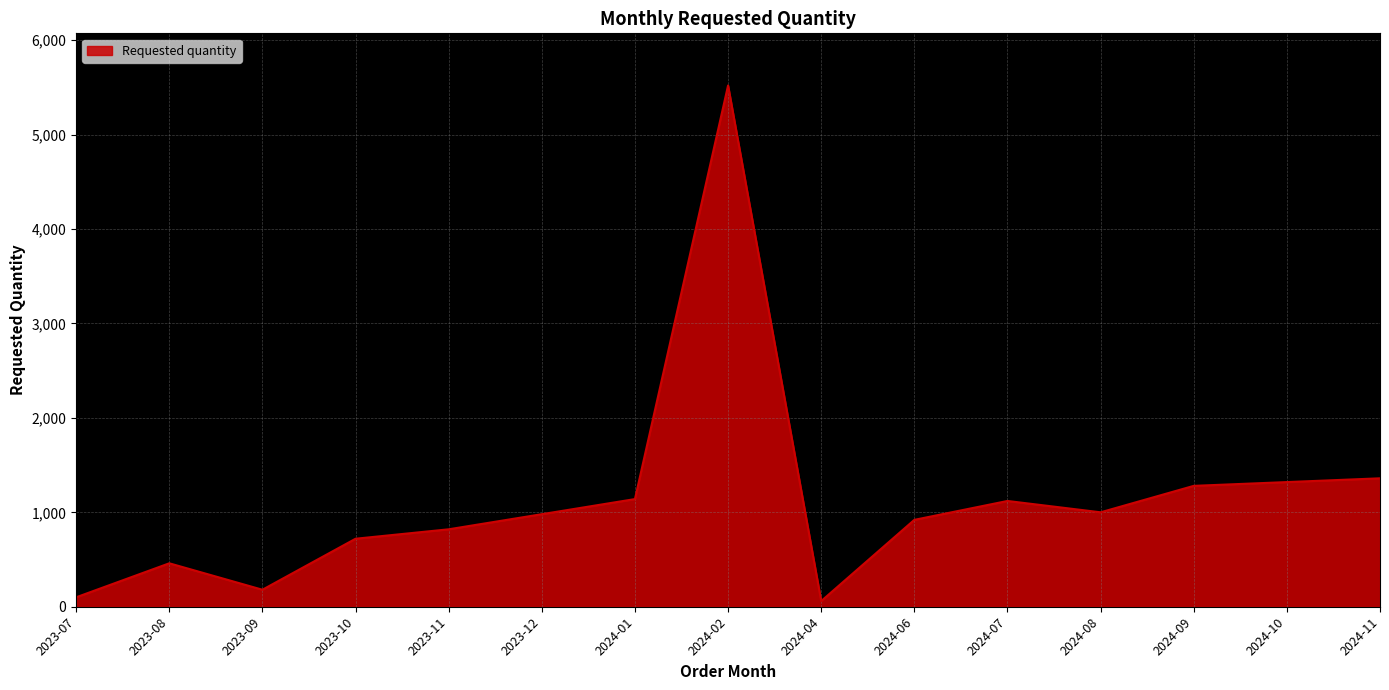

What is the maximum value shown in the chart?

5520